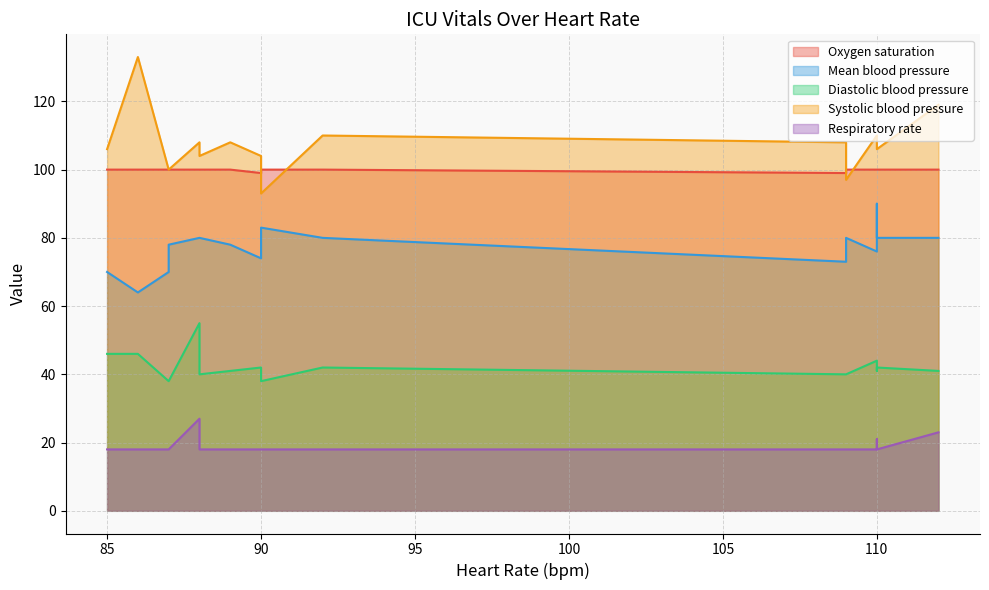

What is the average value of the Oxygen saturation series?

100